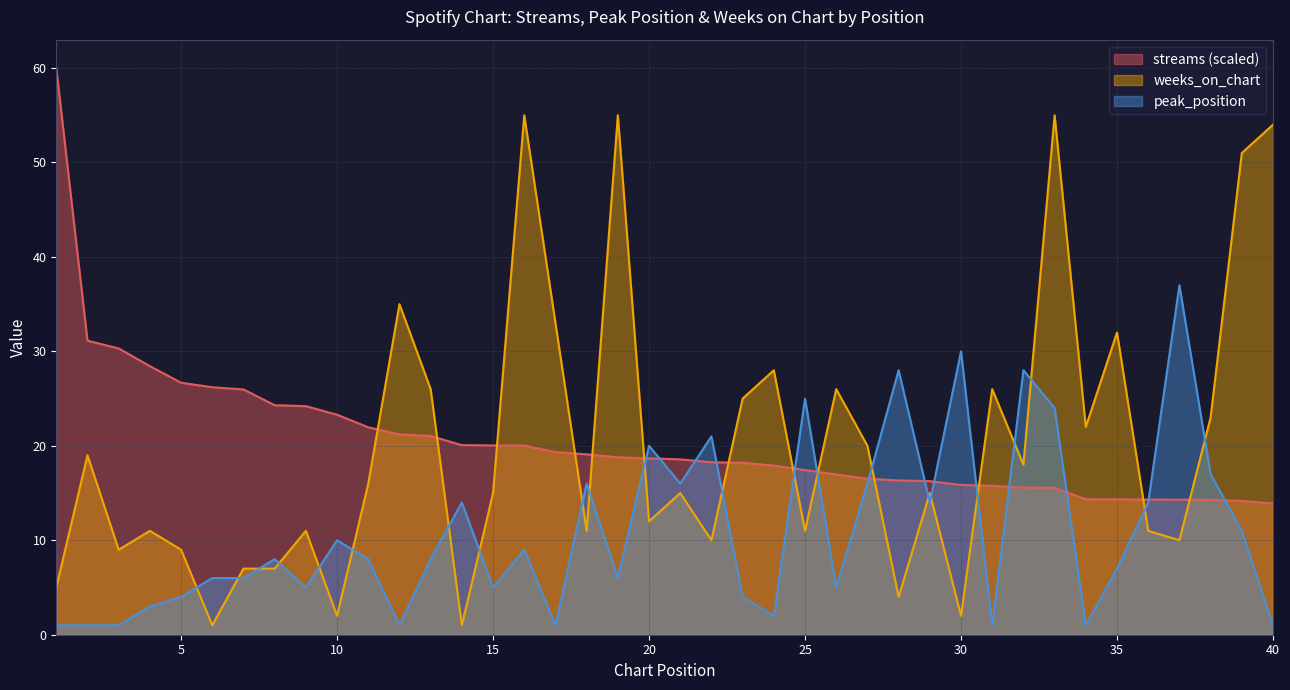

How many categories are shown in the chart?

40